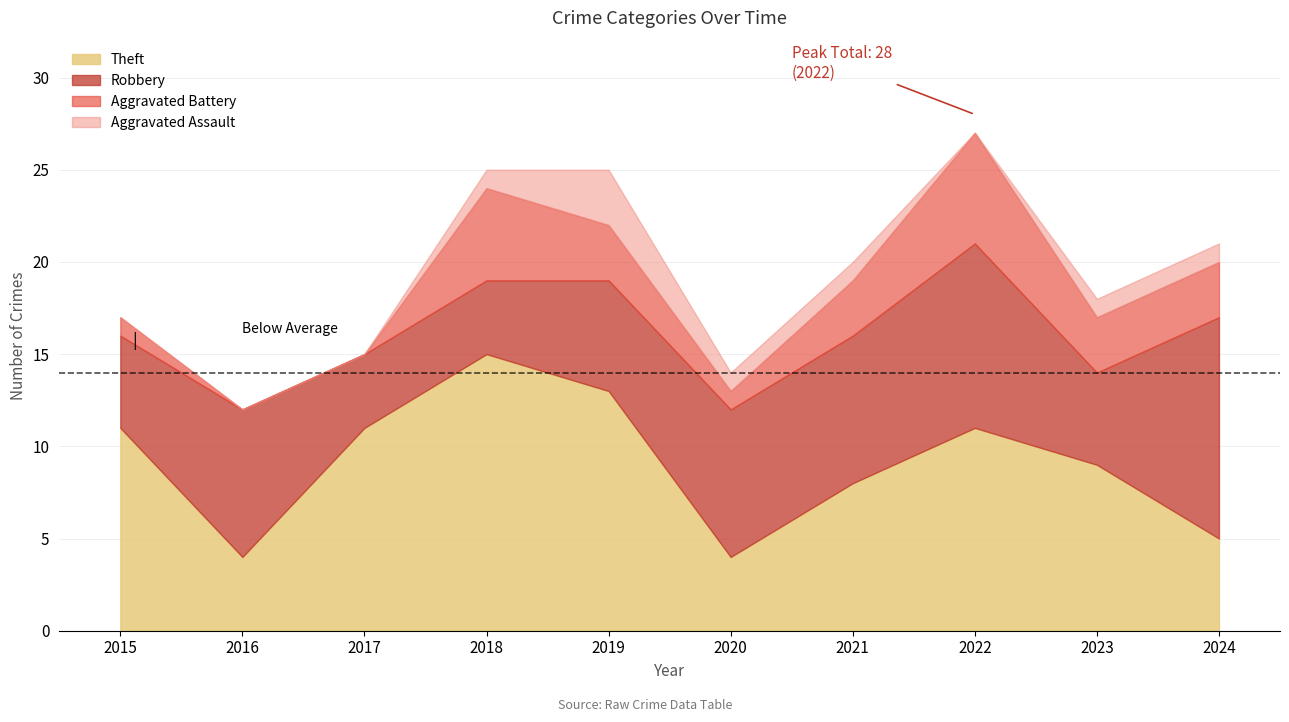

How many positive values does the Aggravated Assault series have?

6